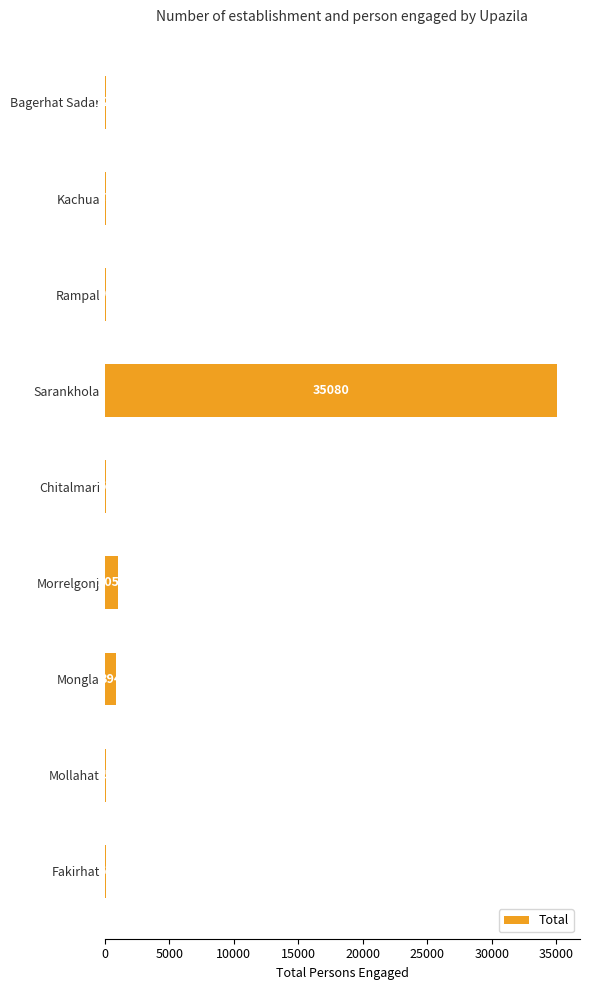

What is the change in value from Morrelgonj to Mongla?

-159